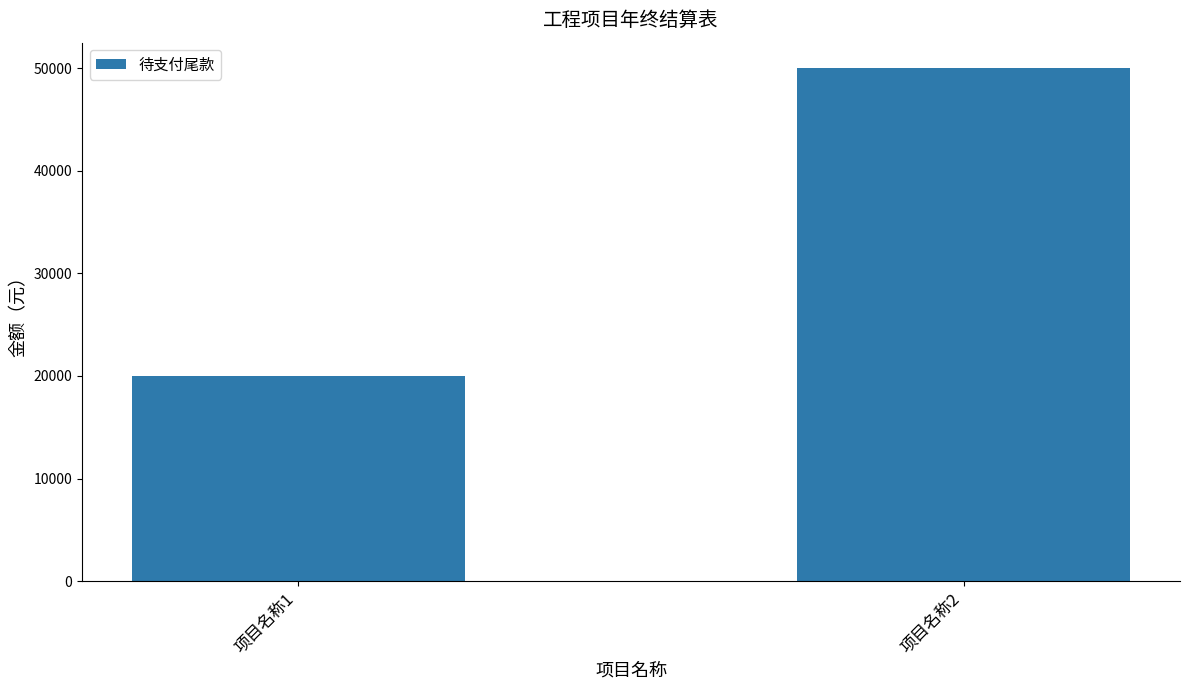

Rank the categories by value from lowest to highest.

项目名称1, 项目名称2